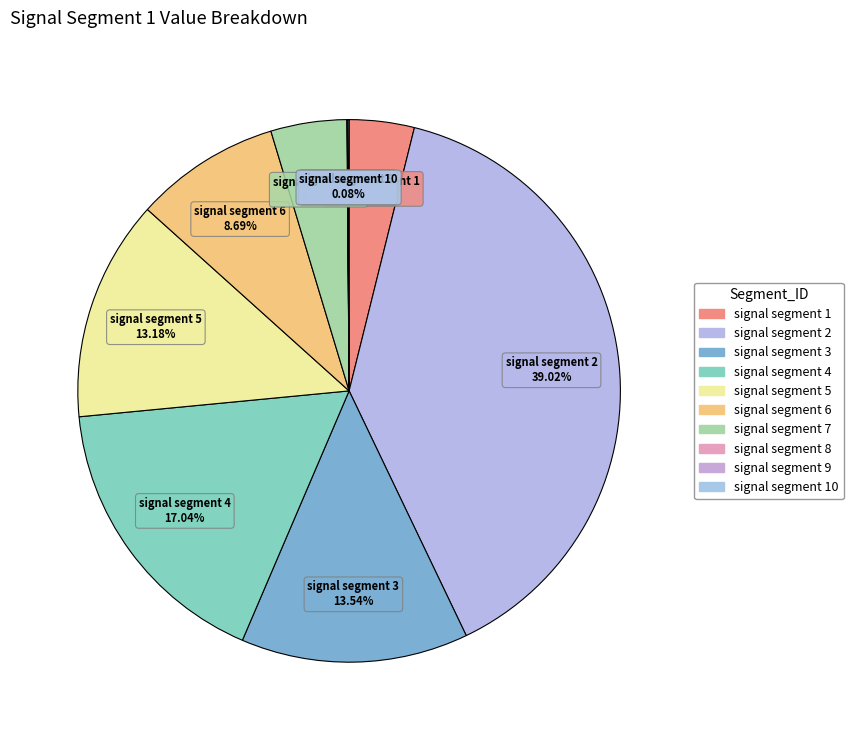

Which slice is the largest?

signal segment 2